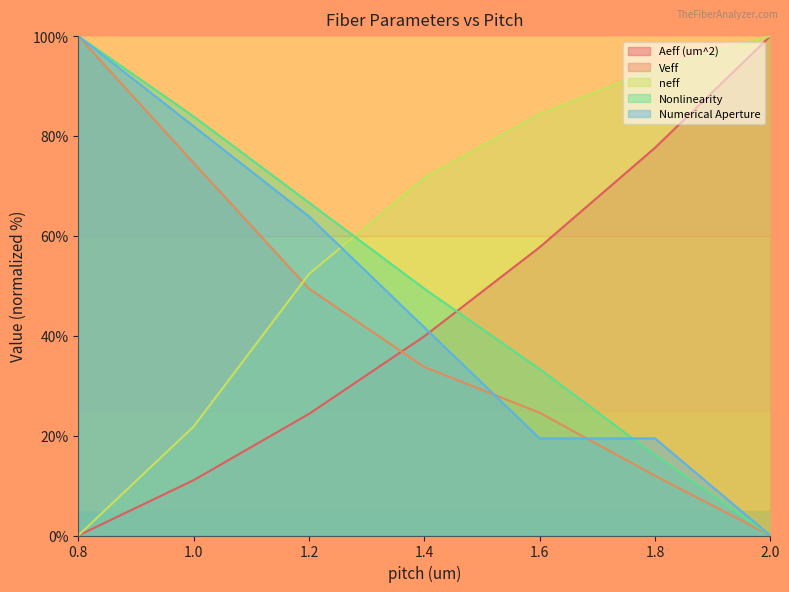

Where do Veff and Aeff (um^2) first cross each other?

1.2 and 1.4